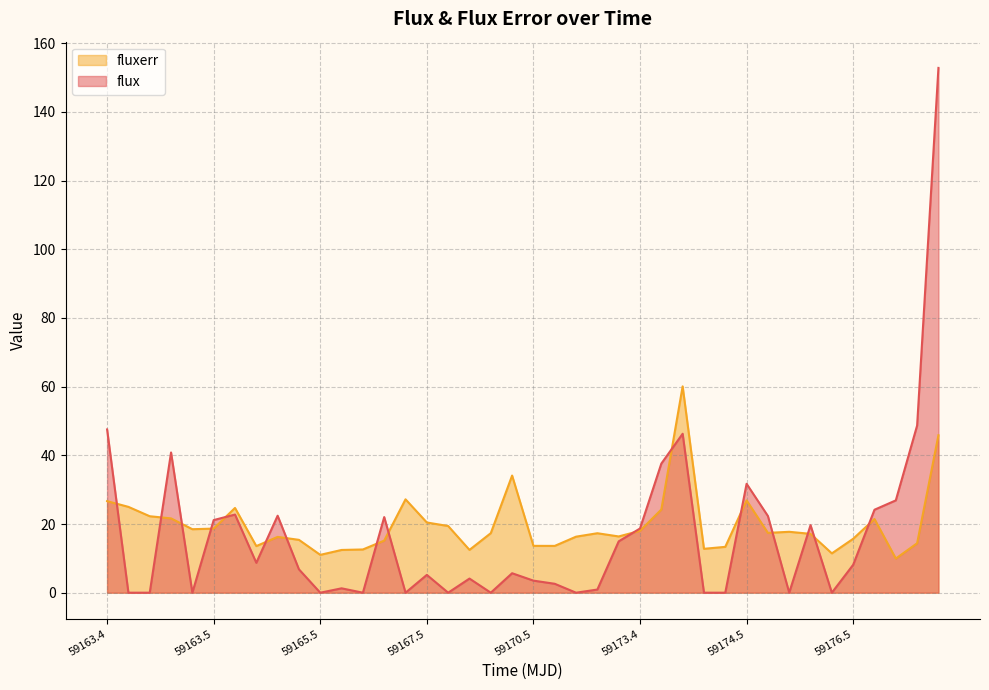

Which series has the widest spread of values?

flux